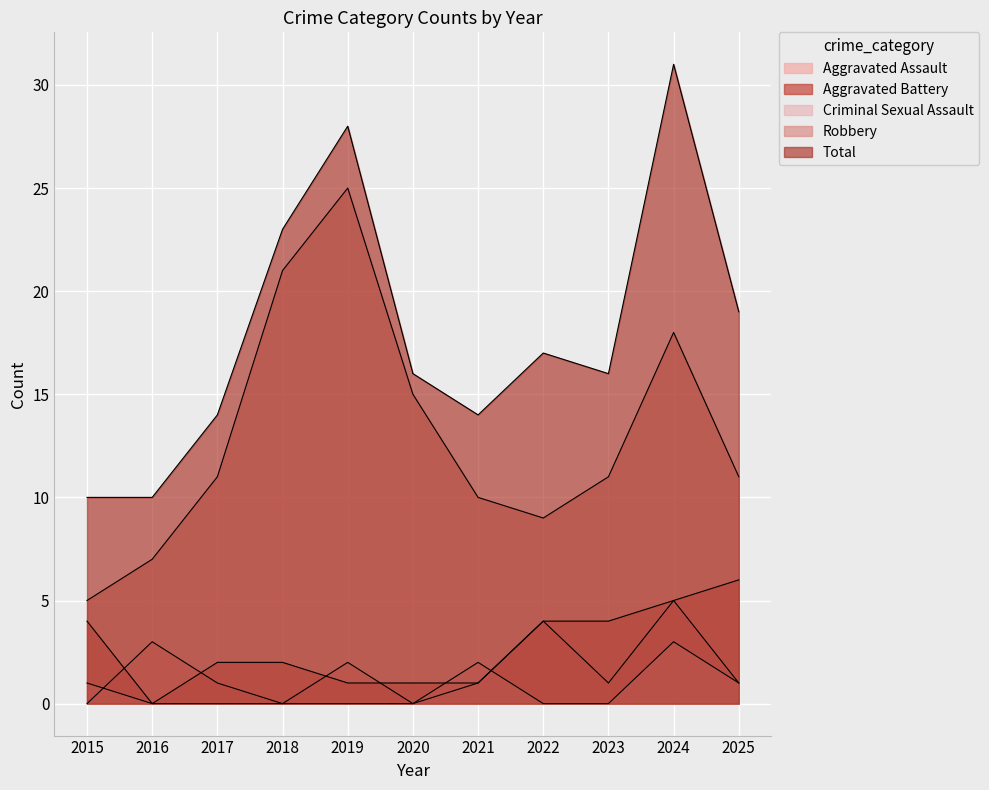

True or false: Robbery and Criminal Sexual Assault cross at least once.

False